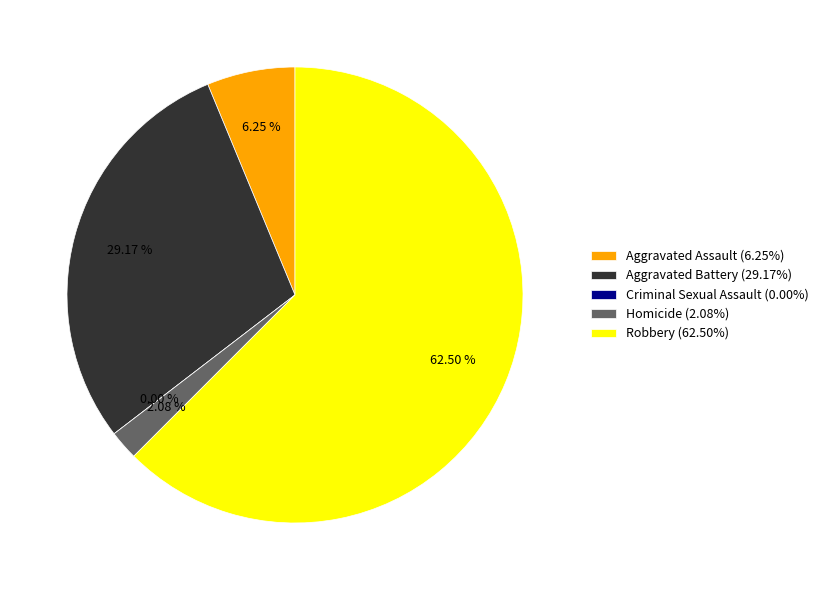

What is the largest slice in the pie chart?

Robbery